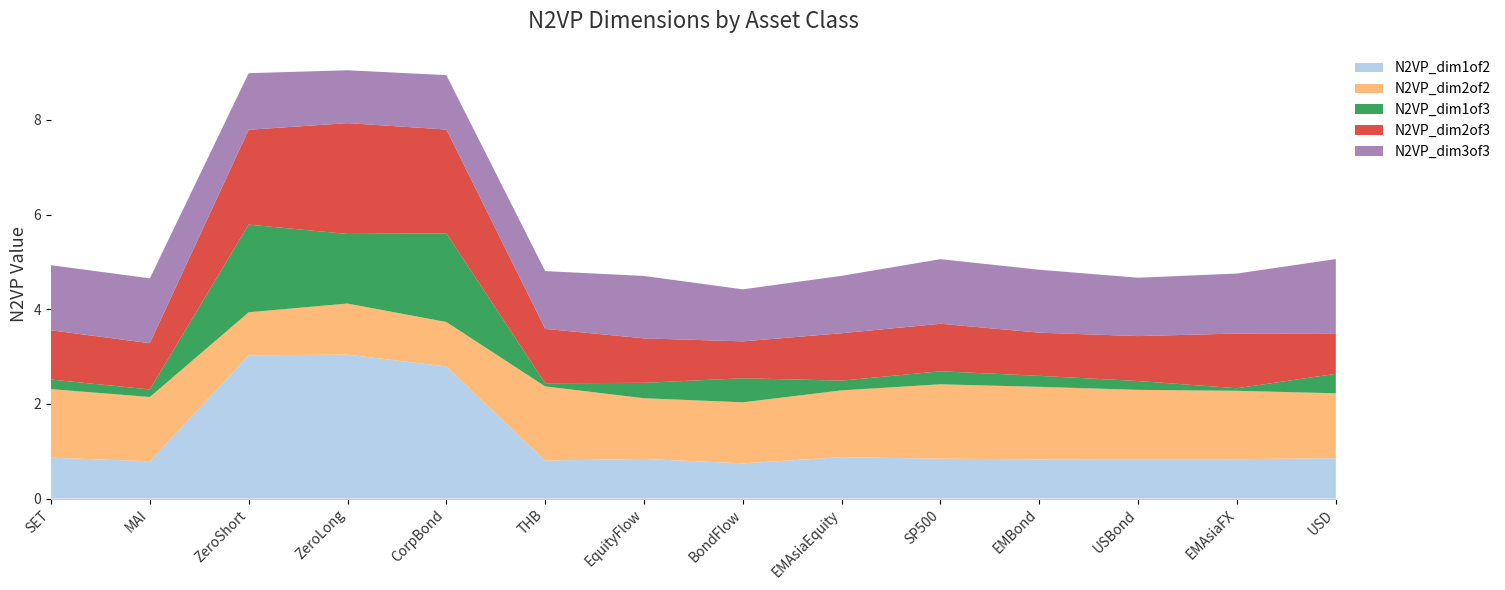

The N2VP_dim1of2 series shows 3.0 at ZeroShort. True or false?

True